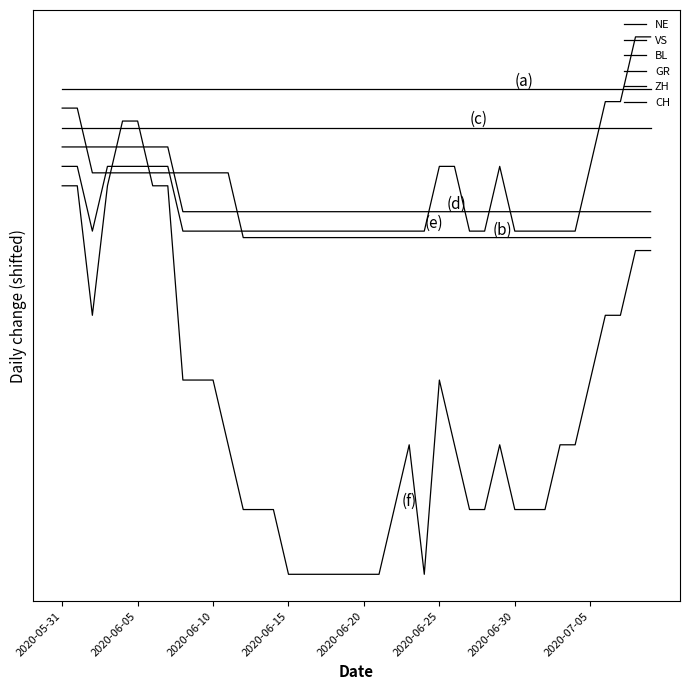

Reading right to left, list all the values displayed in this chart.

NE: 0.0	0.0	0.0	0.0	0.0	0.0	0.0	0.0	0.0	0.0	0.0	0.0	0.0	0.0	0.0	0.0	0.0	0.0	0.0	0.0	0.0	0.0	0.0	0.0	0.0	0.0	0.0	0.0	0.0	0.0	0.0	0.0	0.0	0.0	0.0	0.0	0.0	0.0	0.0	0.0
VS: -2.3	-2.3	-2.3	-2.3	-2.3	-2.3	-2.3	-2.3	-2.3	-2.3	-2.3	-2.3	-2.3	-2.3	-2.3	-2.3	-2.3	-2.3	-2.3	-2.3	-2.3	-2.3	-2.3	-2.3	-2.3	-2.3	-2.3	-2.3	-1.3	-1.3	-1.3	-1.3	-1.3	-1.3	-1.3	-1.3	-1.3	-1.3	-0.3	-0.3
BL: -0.6	-0.6	-0.6	-0.6	-0.6	-0.6	-0.6	-0.6	-0.6	-0.6	-0.6	-0.6	-0.6	-0.6	-0.6	-0.6	-0.6	-0.6	-0.6	-0.6	-0.6	-0.6	-0.6	-0.6	-0.6	-0.6	-0.6	-0.6	-0.6	-0.6	-0.6	-0.6	-0.6	-0.6	-0.6	-0.6	-0.6	-0.6	-0.6	-0.6
GR: -1.9	-1.9	-1.9	-1.9	-1.9	-1.9	-1.9	-1.9	-1.9	-1.9	-1.9	-1.9	-1.9	-1.9	-1.9	-1.9	-1.9	-1.9	-1.9	-1.9	-1.9	-1.9	-1.9	-1.9	-1.9	-1.9	-1.9	-1.9	-1.9	-1.9	-1.9	-1.9	-0.9	-0.9	-0.9	-0.9	-0.9	-0.9	-0.9	-0.9
ZH: 0.8	0.8	-0.2	-0.2	-1.2	-2.2	-2.2	-2.2	-2.2	-2.2	-1.2	-2.2	-2.2	-1.2	-1.2	-2.2	-2.2	-2.2	-2.2	-2.2	-2.2	-2.2	-2.2	-2.2	-2.2	-2.2	-2.2	-2.2	-2.2	-2.2	-2.2	-2.2	-1.2	-1.2	-1.2	-1.2	-1.2	-2.2	-1.2	-1.2
CH: -2.5	-2.5	-3.5	-3.5	-4.5	-5.5	-5.5	-6.5	-6.5	-6.5	-5.5	-6.5	-6.5	-5.5	-4.5	-7.5	-5.5	-6.5	-7.5	-7.5	-7.5	-7.5	-7.5	-7.5	-7.5	-6.5	-6.5	-6.5	-5.5	-4.5	-4.5	-4.5	-1.5	-1.5	-0.5	-0.5	-1.5	-3.5	-1.5	-1.5